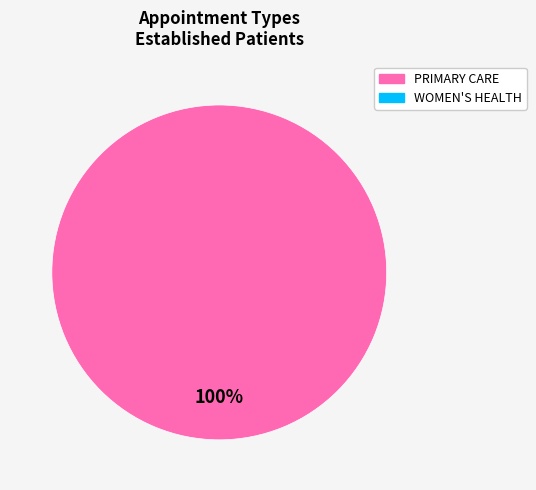

Is there any slice that represents more than half of the pie?

Yes